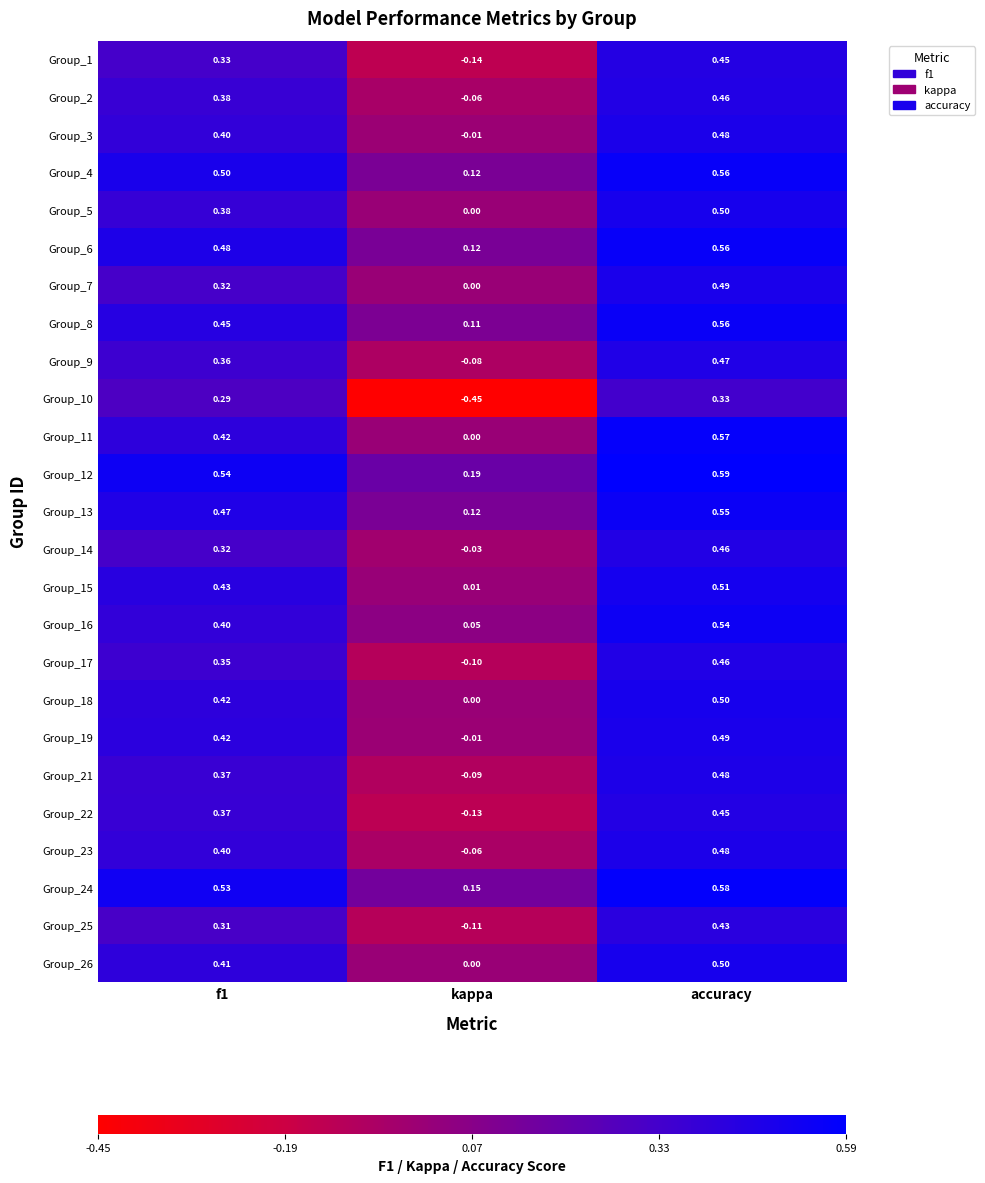

Is the value of Group_17 at kappa greater than the value of Group_22 at f1?

No